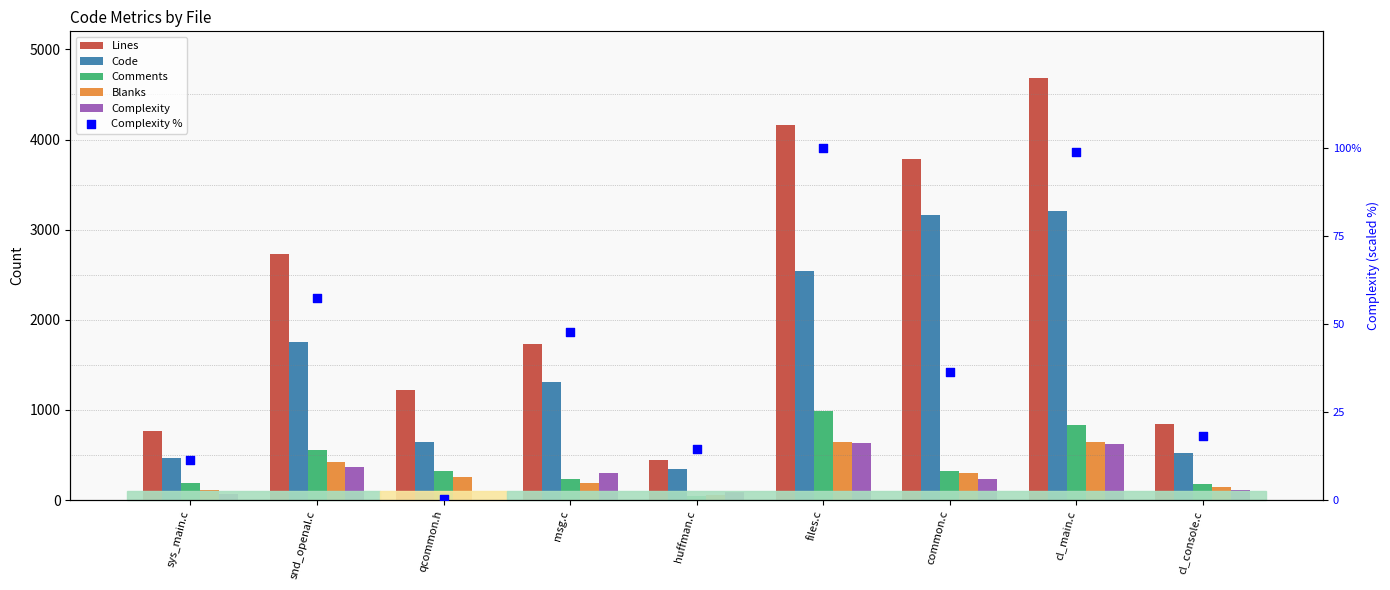

Which series contains the highest Y value?

Lines